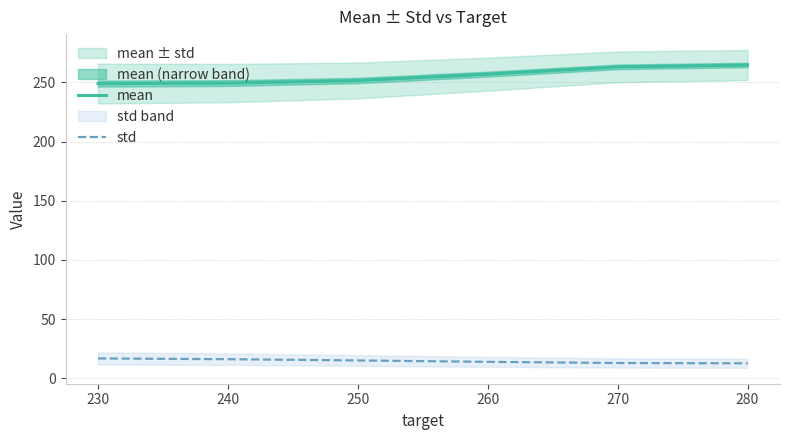

Reading left to right, what are all the values shown in this chart?

mean: 230=249.0	240=249.5	250=251.6	260=257.0	270=263.2	280=264.7
std: 230=16.8	240=16.2	250=15.1	260=13.9	270=13.0	280=12.7